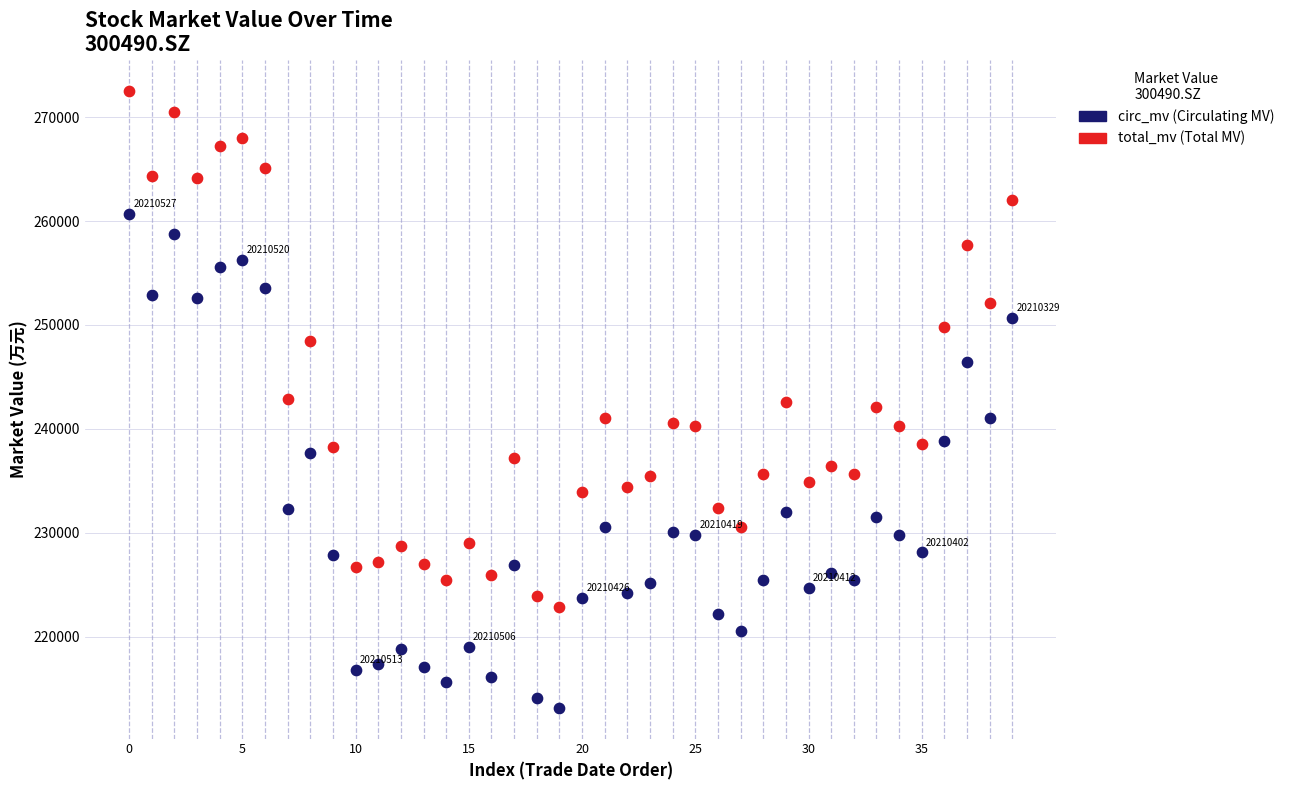

Across all data points, what is the range of Y values (max minus min)?

59414.9